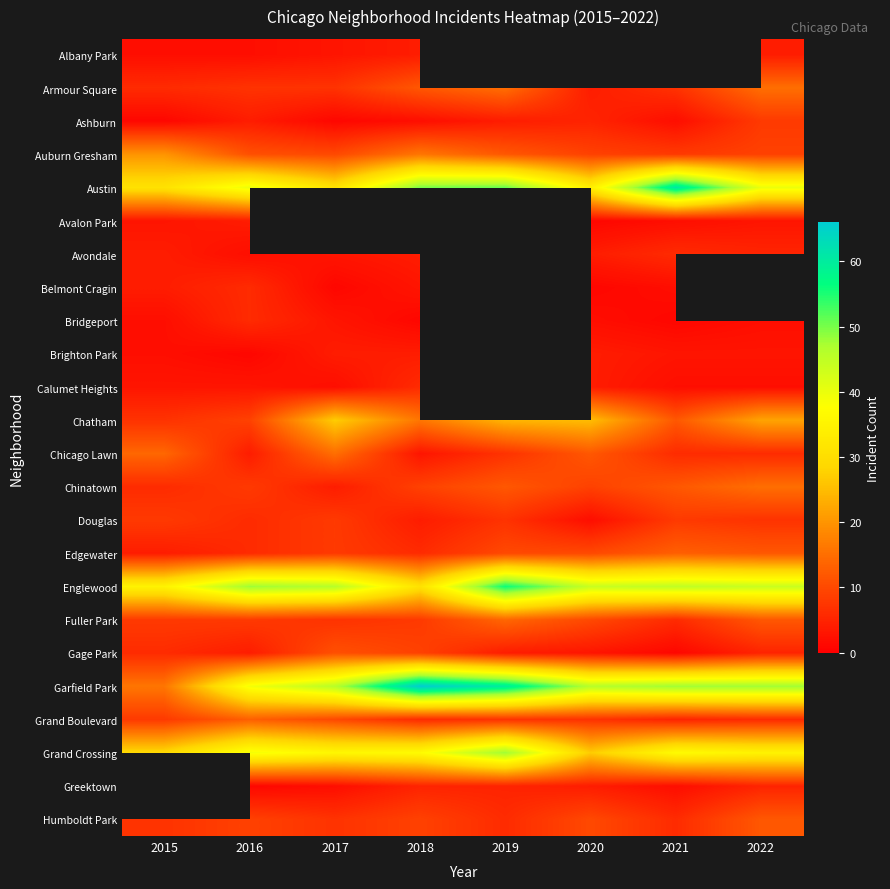

The value of Ashburn at 2020 is 5.0. True or false?

True